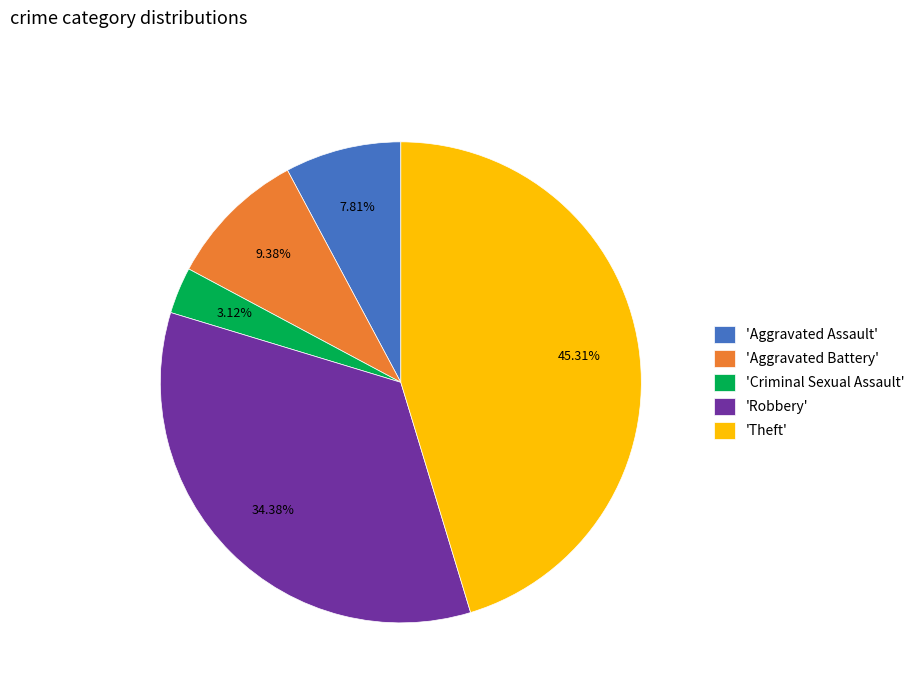

Rank the categories by value from lowest to highest.

'Criminal Sexual Assault', 'Aggravated Assault', 'Aggravated Battery', 'Robbery', 'Theft'